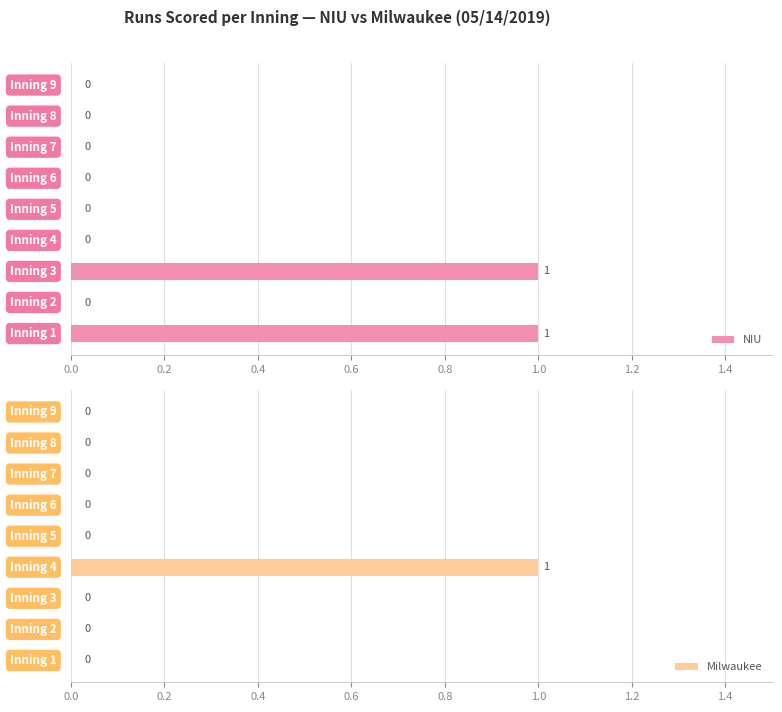

Count the number of categories in the chart.

9